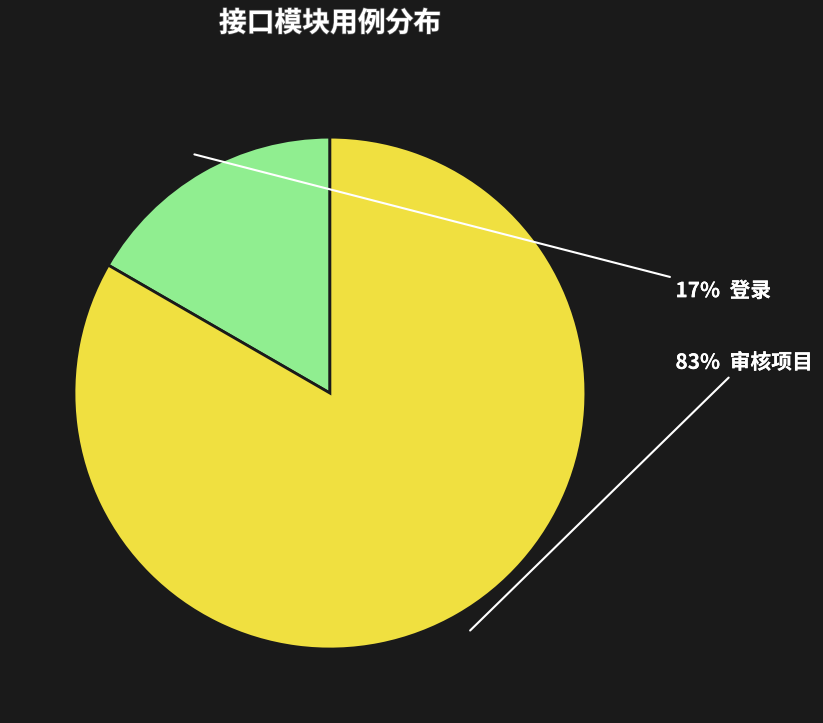

How many slices are in this pie chart?

2